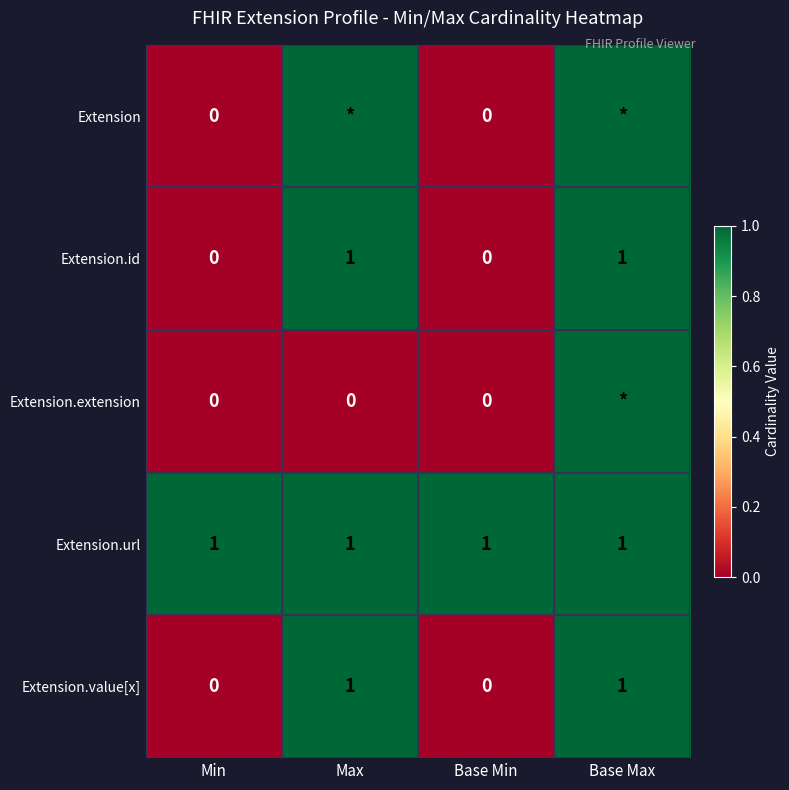

Is the value of Extension.extension at Max greater than the value of Extension.url at Base Max?

No